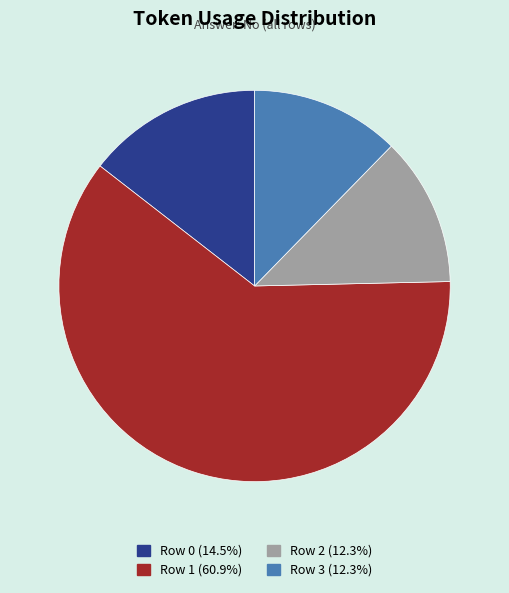

Do Row 1 and Row 0 together represent more than half of the pie?

Yes